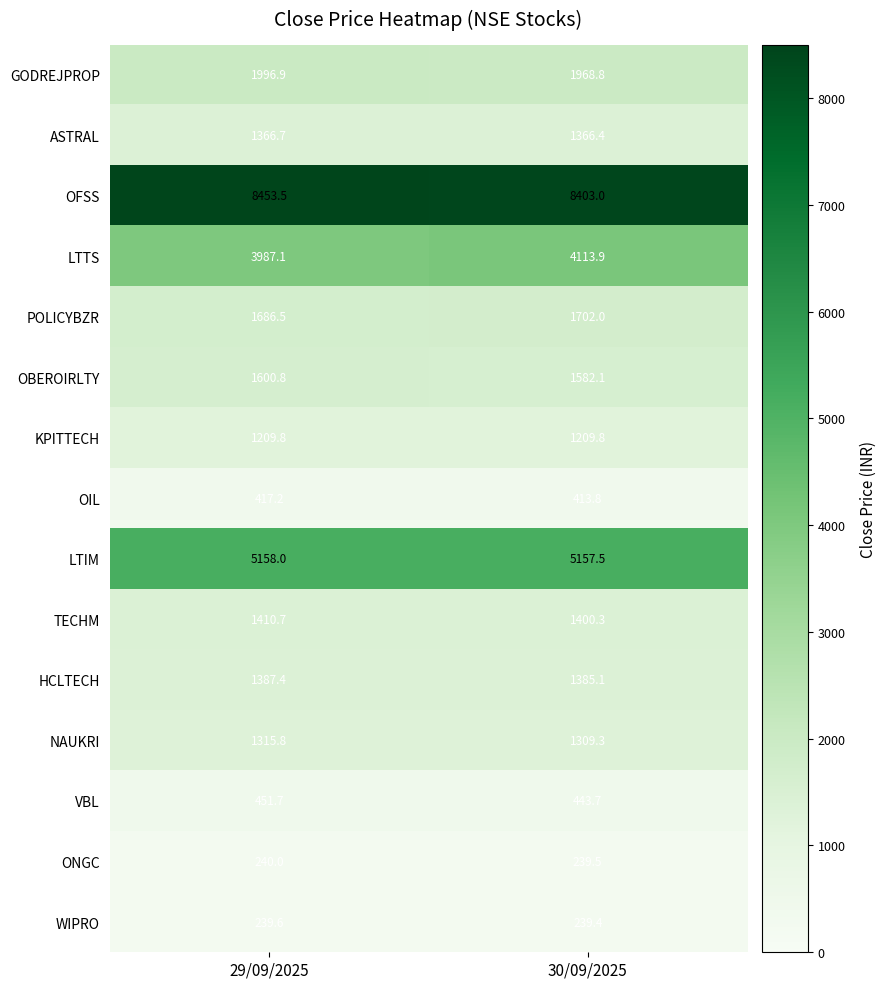

At which category is the sum across all series the highest?

30/09/2025